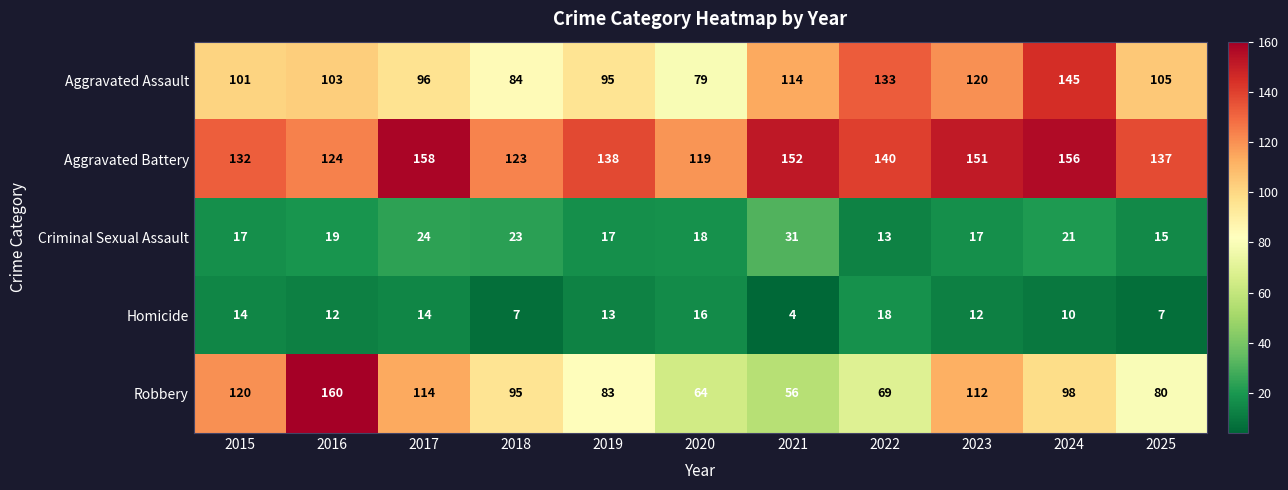

What is the minimum value shown in the chart?

4